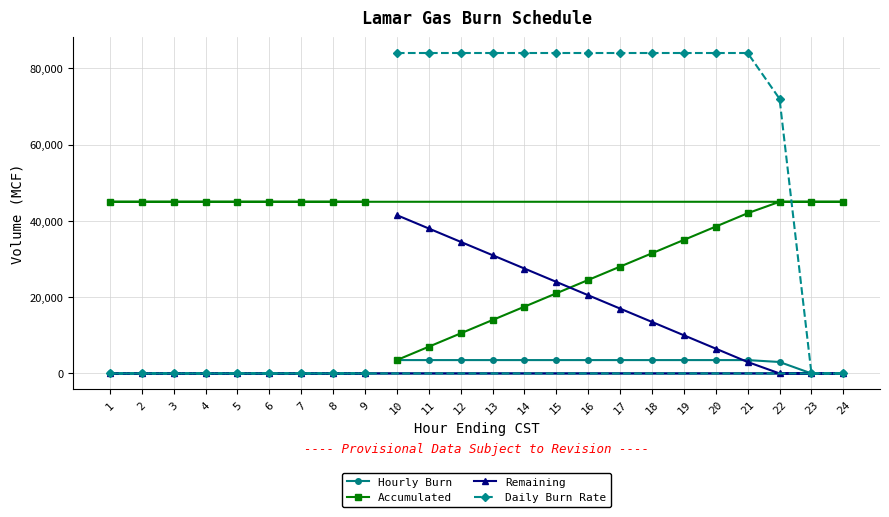

At how many categories does at least one series exceed 23286?

24